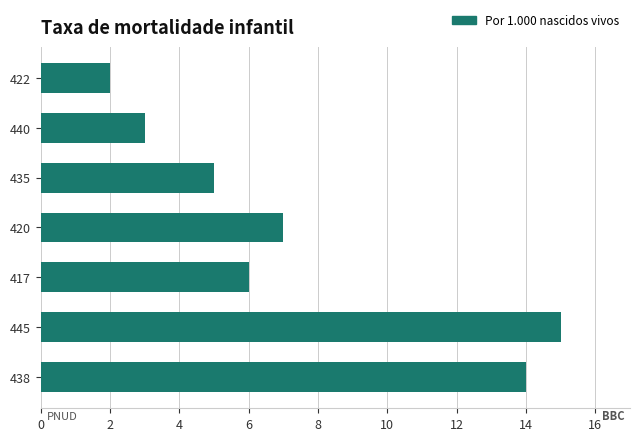

Does the chart contain stacked bars?

No